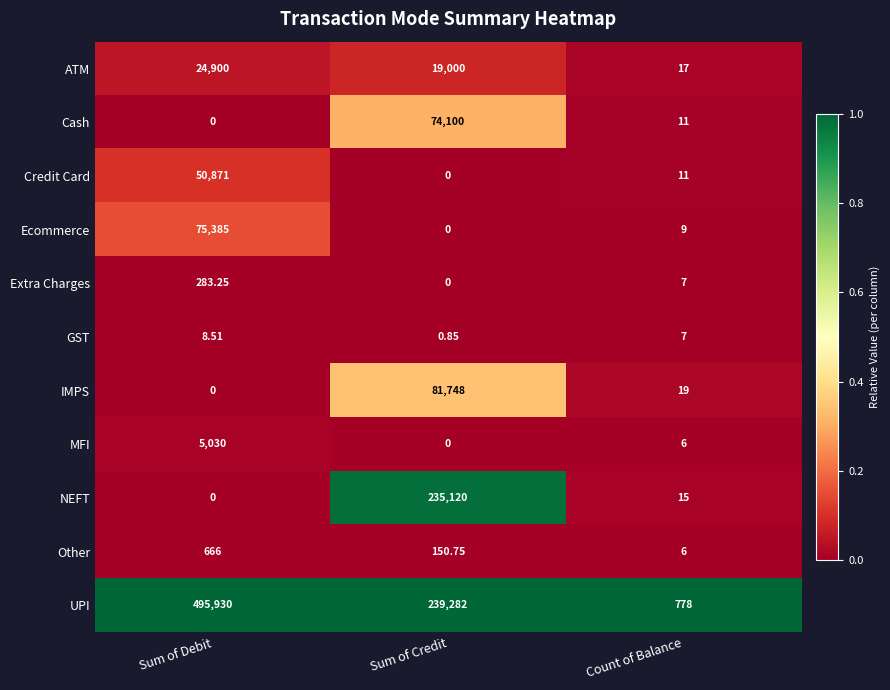

Which series has the largest total across all categories?

UPI